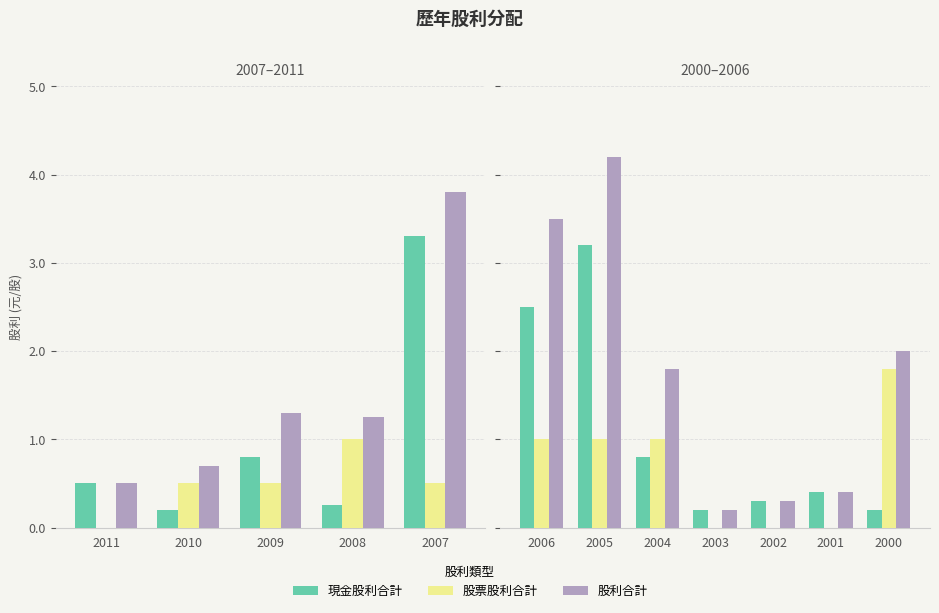

What is the maximum value for 股票股利合計?

1.8